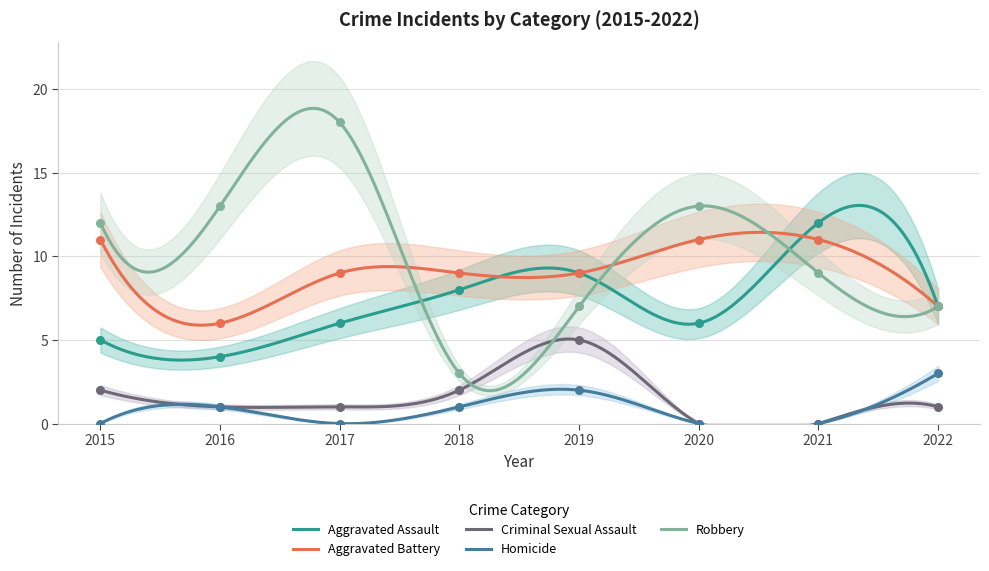

Which series has the largest total across all categories?

Robbery